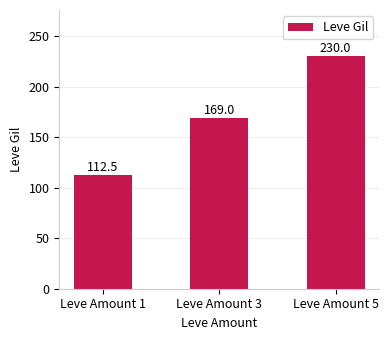

Rank the categories by value from highest to lowest.

Leve Amount 5, Leve Amount 3, Leve Amount 1